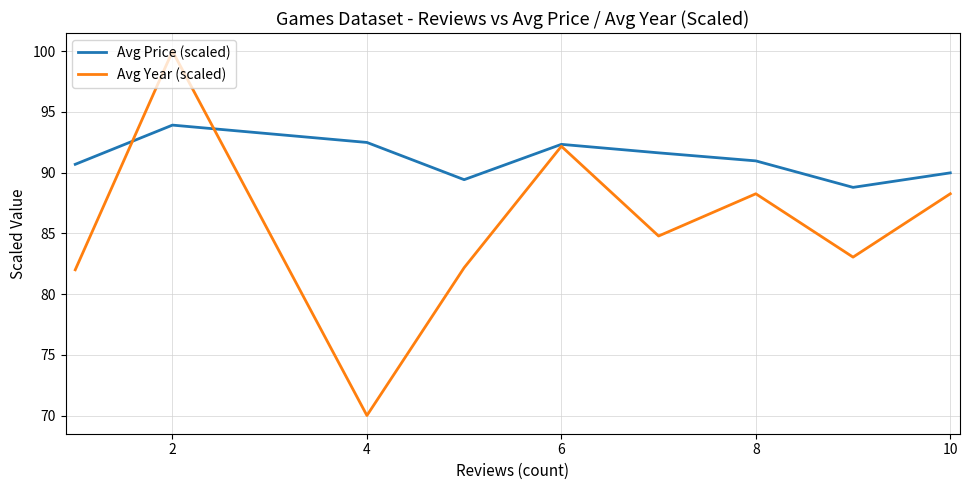

What is the minimum value for Avg Price (scaled)?

88.8